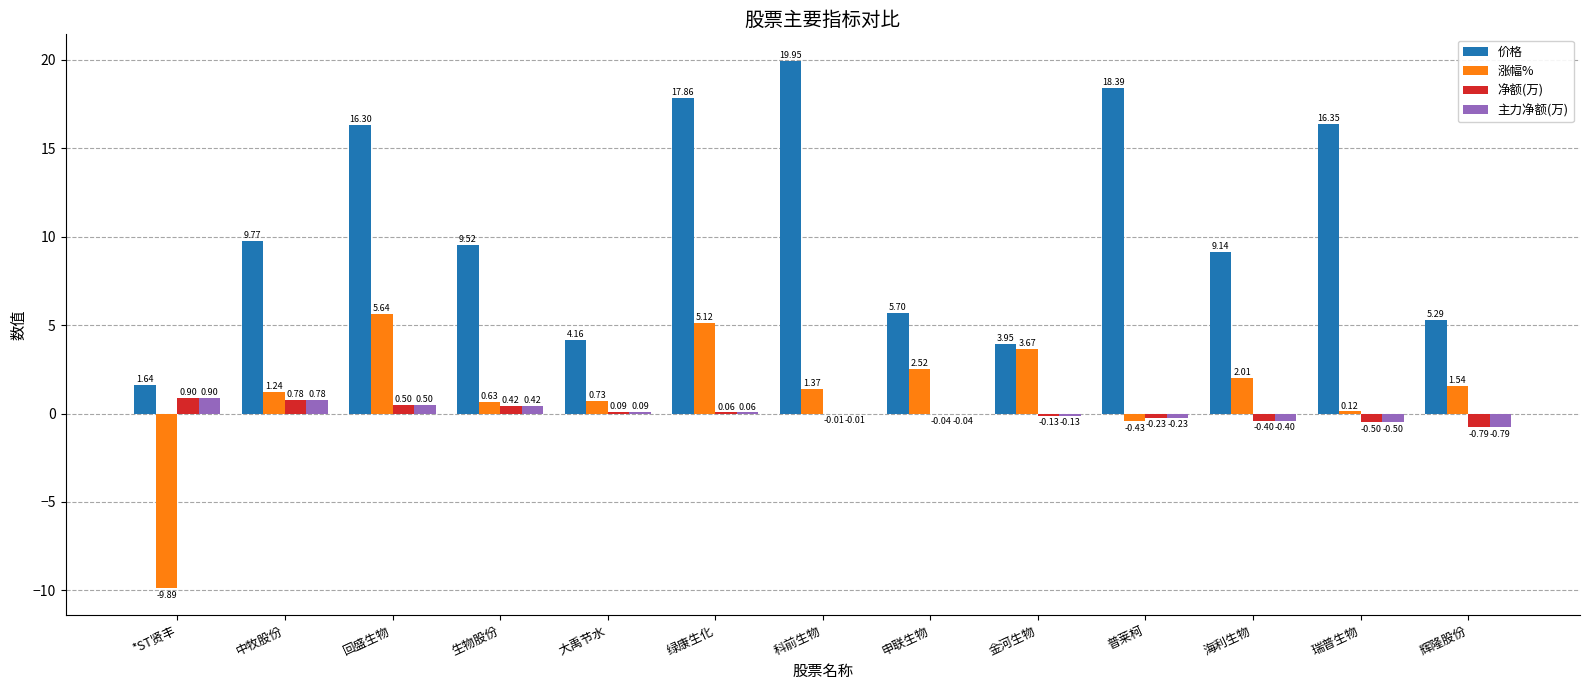

Which series has the largest total across all categories?

价格